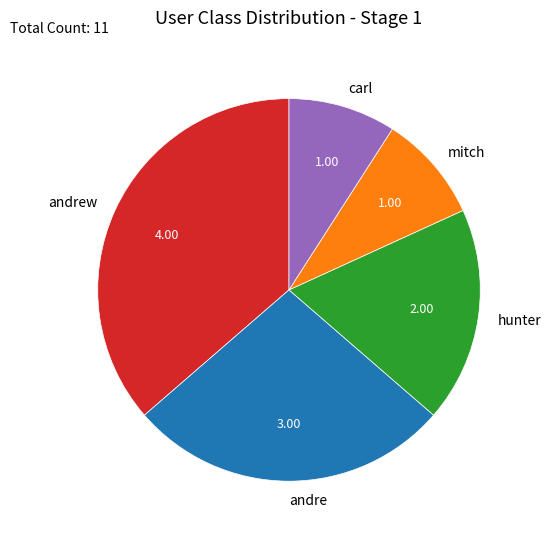

Between mitch and hunter, which is larger?

hunter